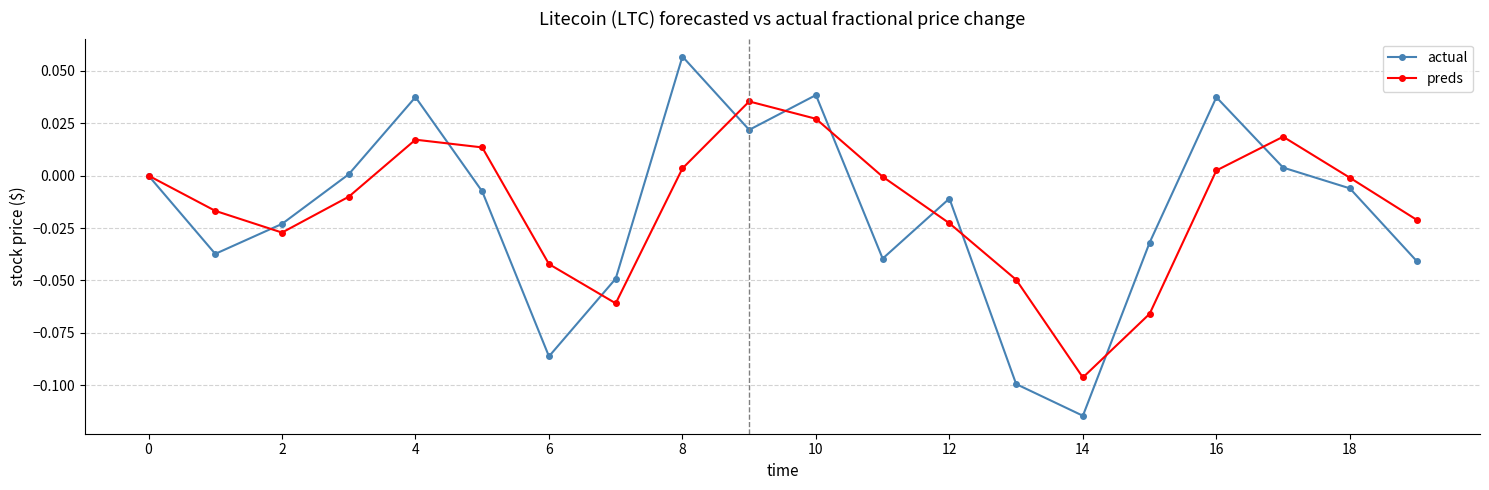

True or false: preds has more than 1 interior local peaks.

True